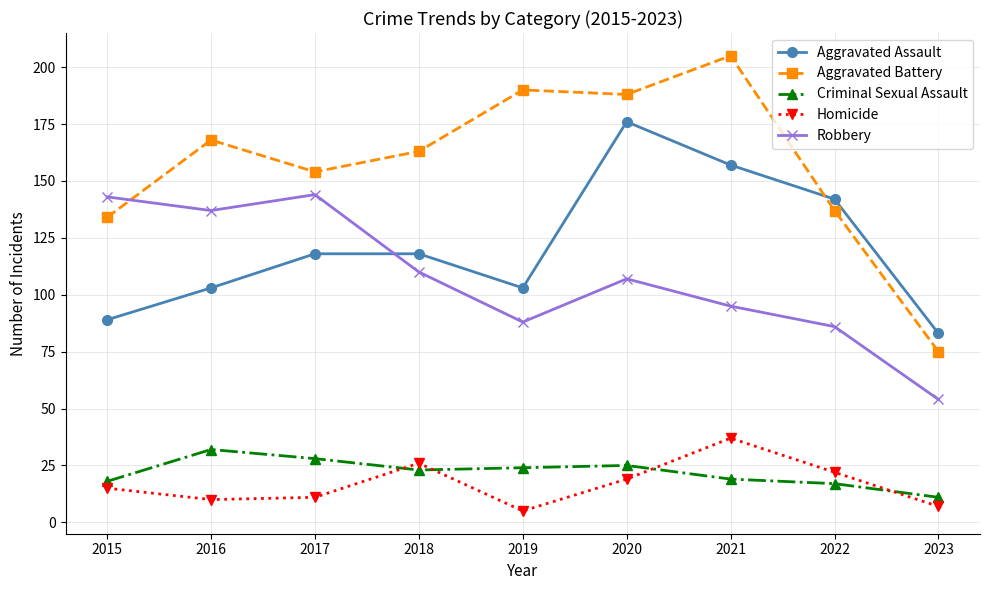

What is the difference between the highest and lowest values at 2023?

76